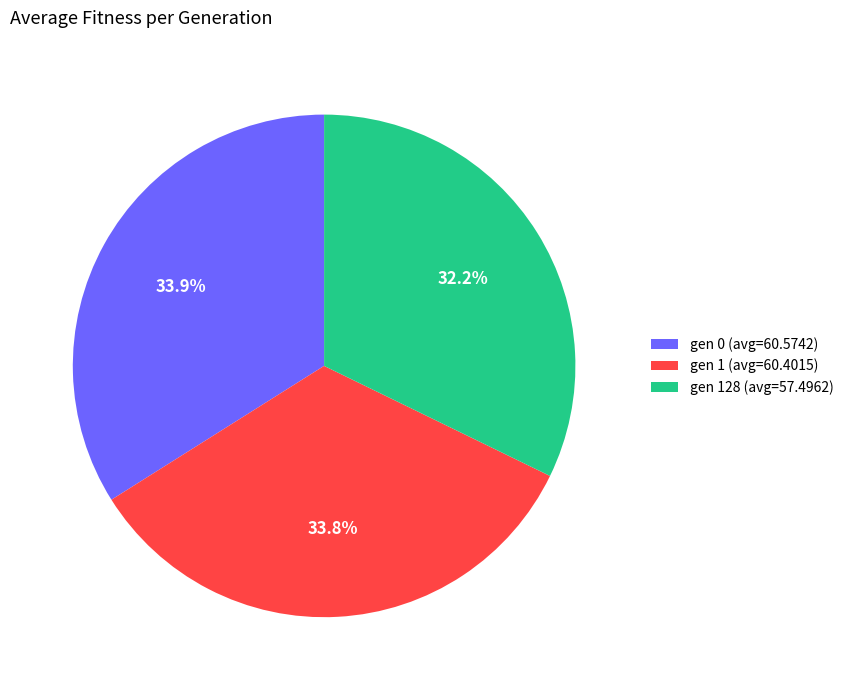

How many segments does this pie chart have?

3